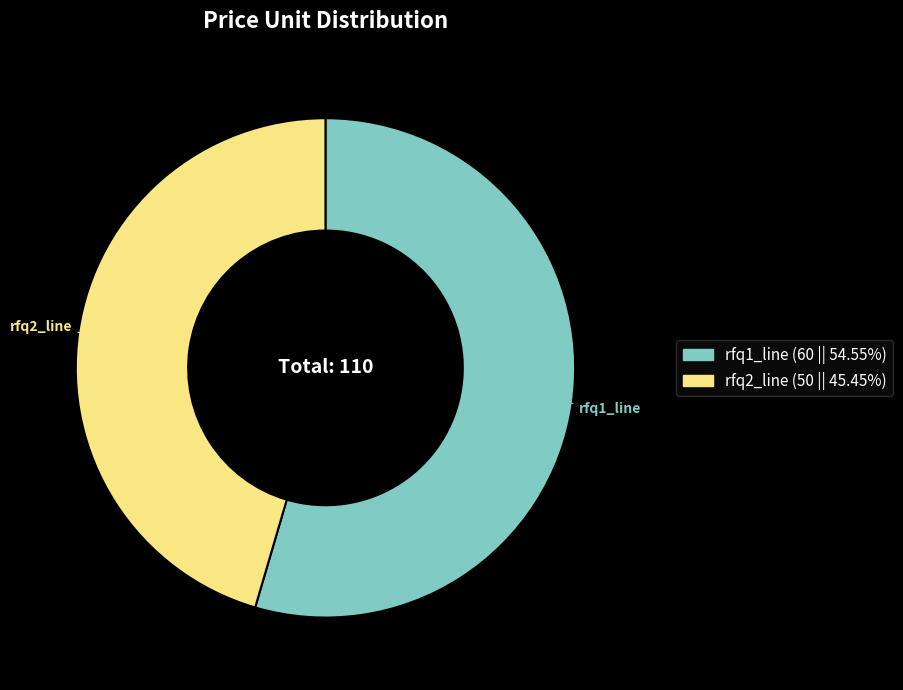

The rfq1_line slice represents 60% of the pie. True or false?

False